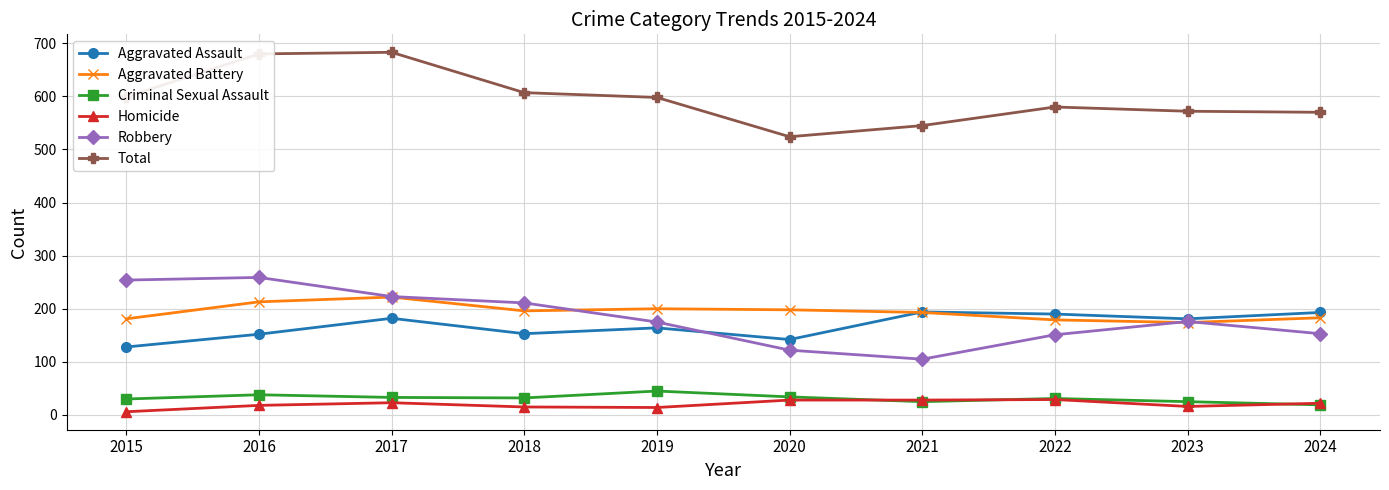

The value of Aggravated Assault at 2024 is 63. True or false?

False